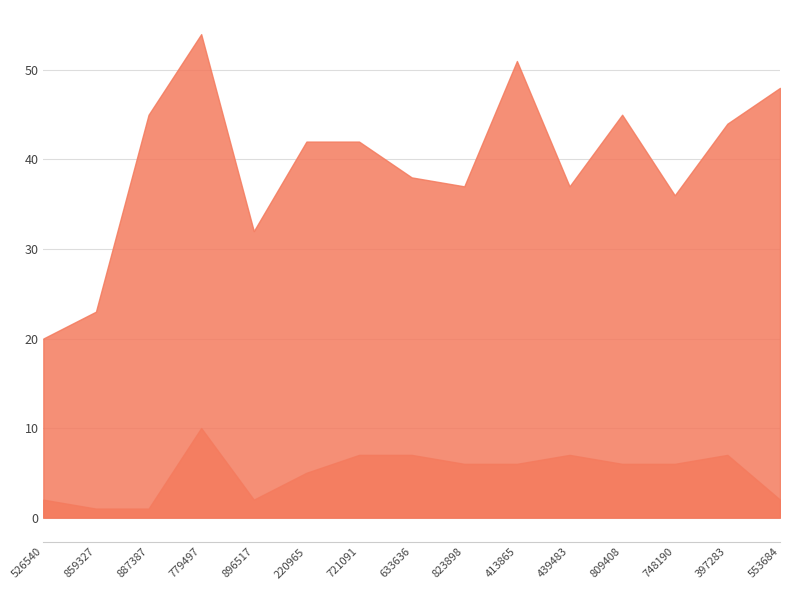

True or false: col6 (Sessions) line and col5 (Age) line cross at least once.

False